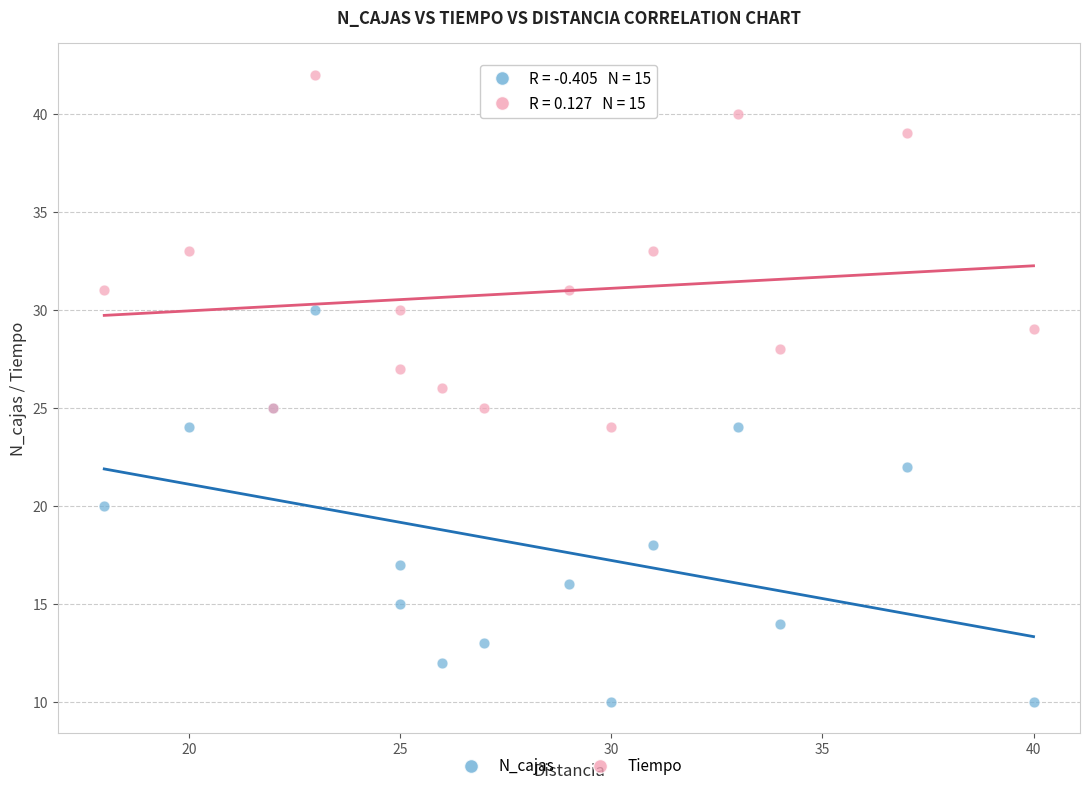

Which series reaches the maximum Y coordinate?

Tiempo